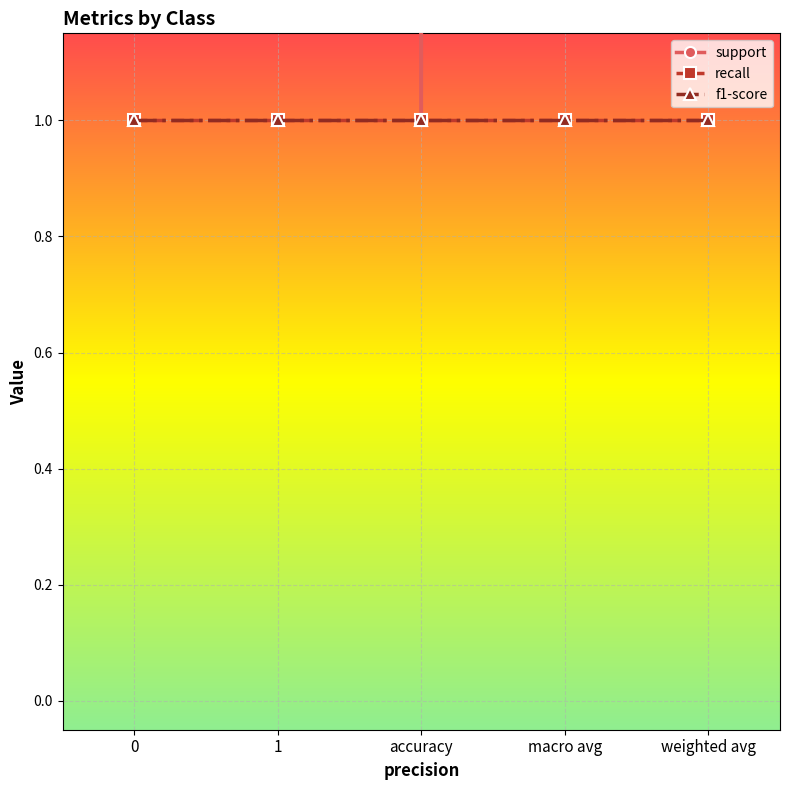

Does the chart display data point markers on the line(s)?

Yes